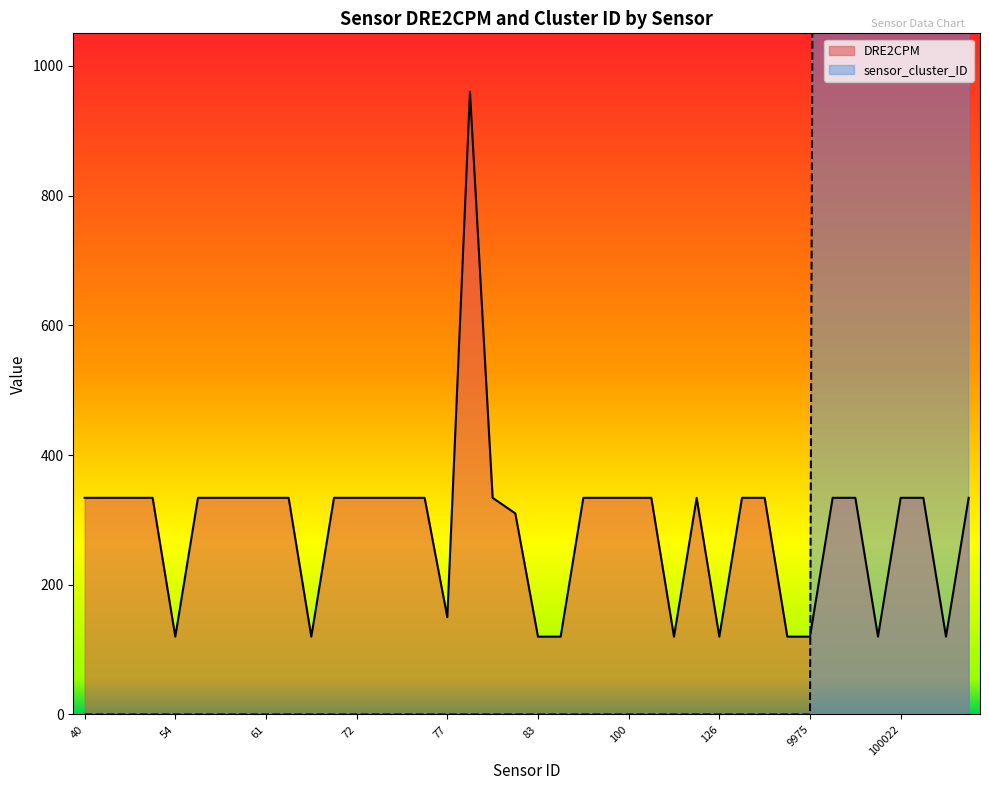

What is the difference between the highest and lowest values at 40?

334